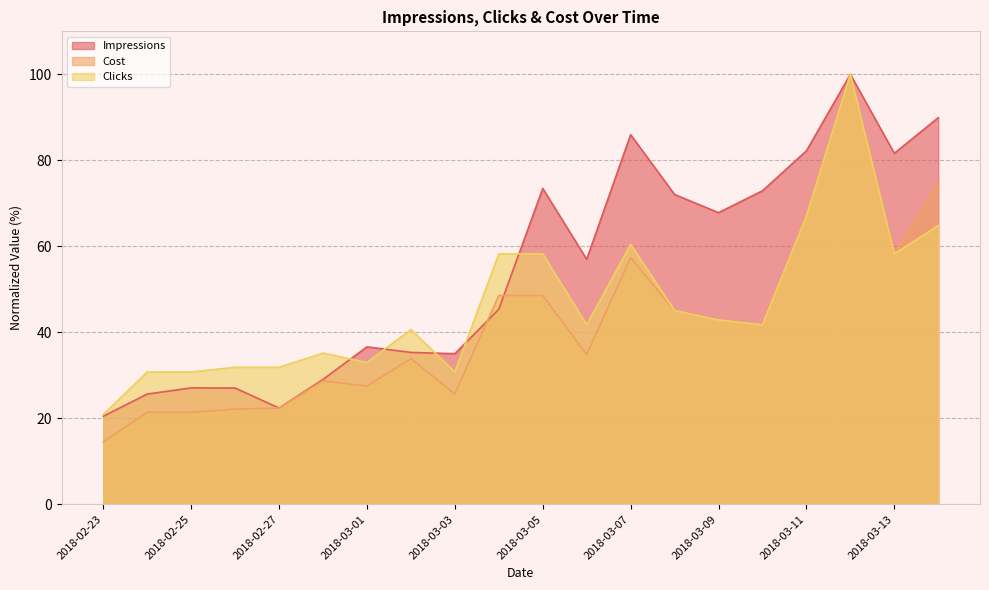

True or false: Cost has more than 0 interior local peaks.

True